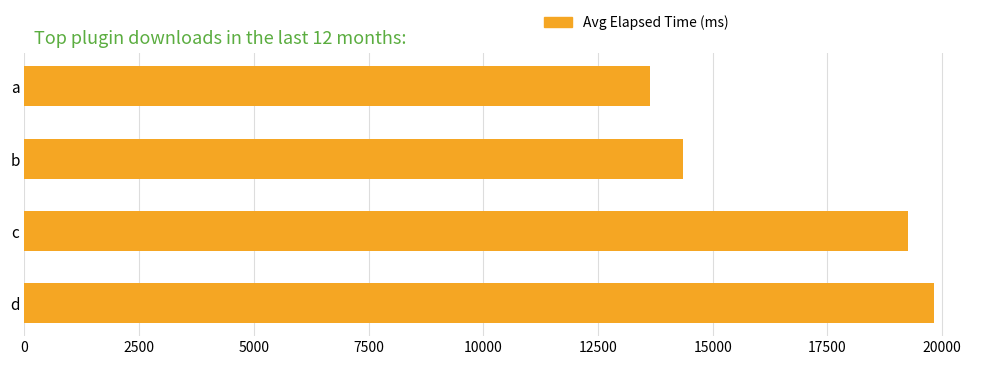

Reading top to bottom, what are all the values shown in this chart?

13625	14357	19250	19833